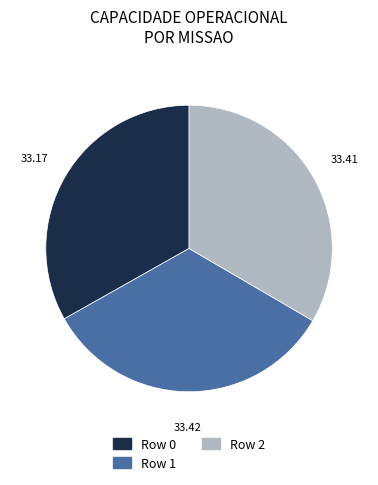

Is it true that Row 0 is 24% of the pie?

False